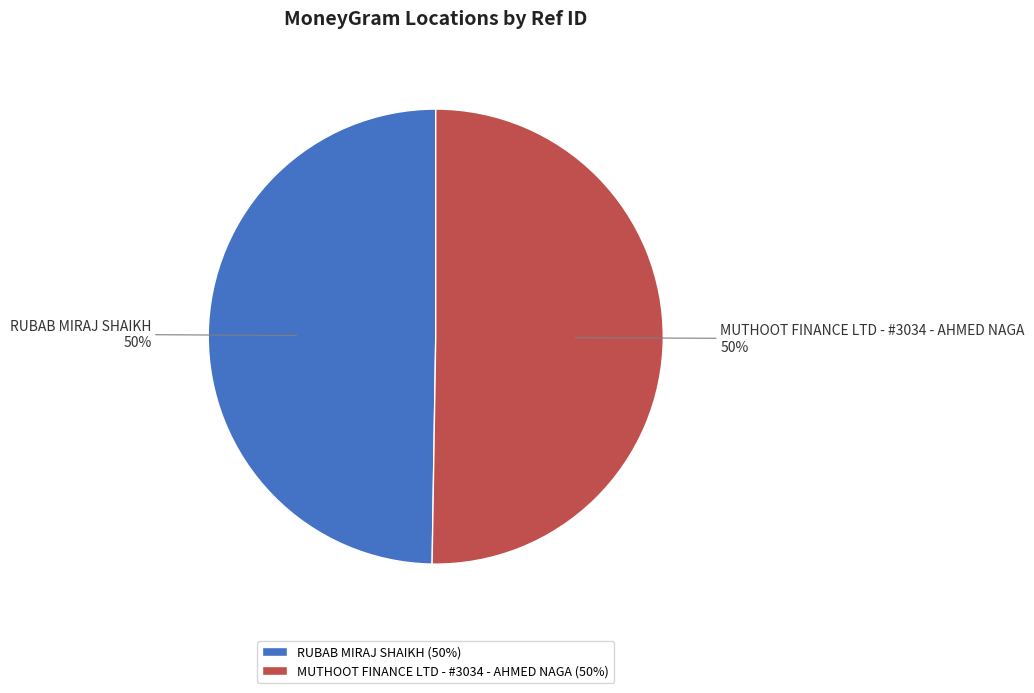

To the nearest percent, what percentage of the pie is MUTHOOT FINANCE LTD - #3034 - AHMED NAGA?

50%